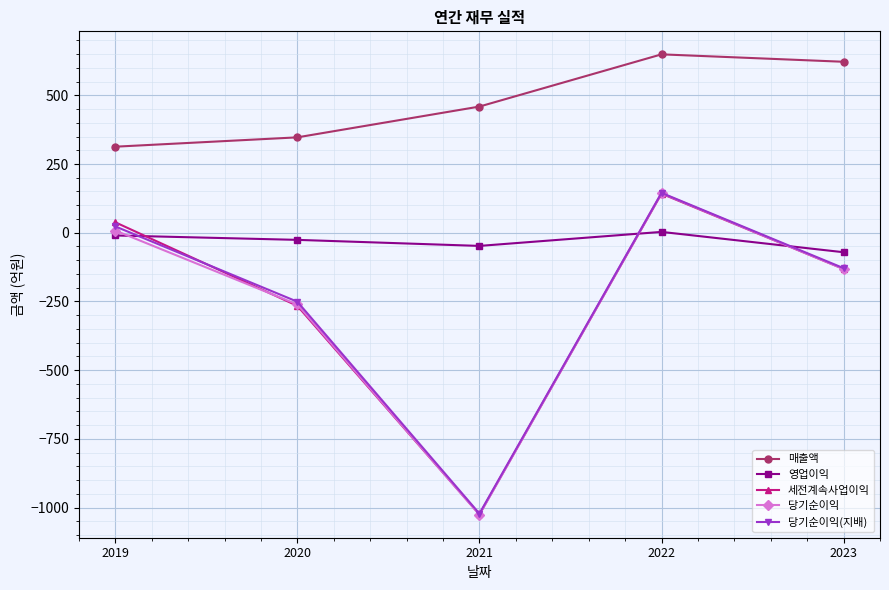

What are all the series names shown in the legend?

매출액, 영업이익, 세전계속사업이익, 당기순이익, 당기순이익(지배)